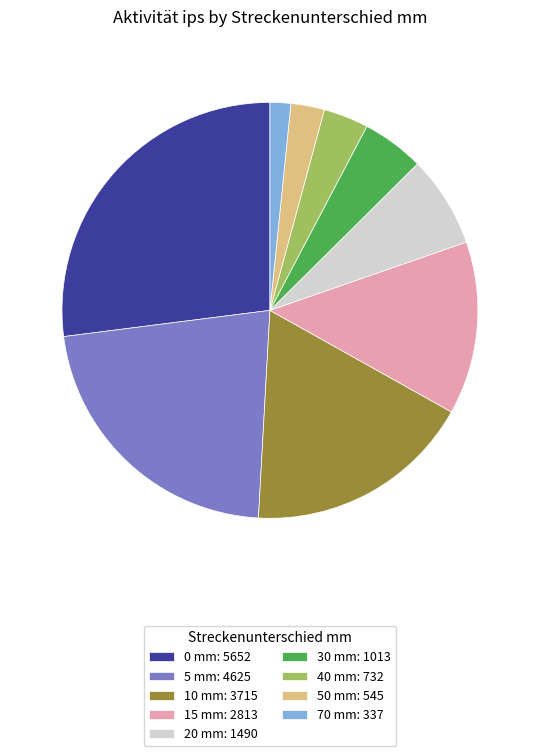

Rank the categories by value from lowest to highest.

70 mm: 337, 50 mm: 545, 40 mm: 732, 30 mm: 1013, 20 mm: 1490, 15 mm: 2813, 10 mm: 3715, 5 mm: 4625, 0 mm: 5652